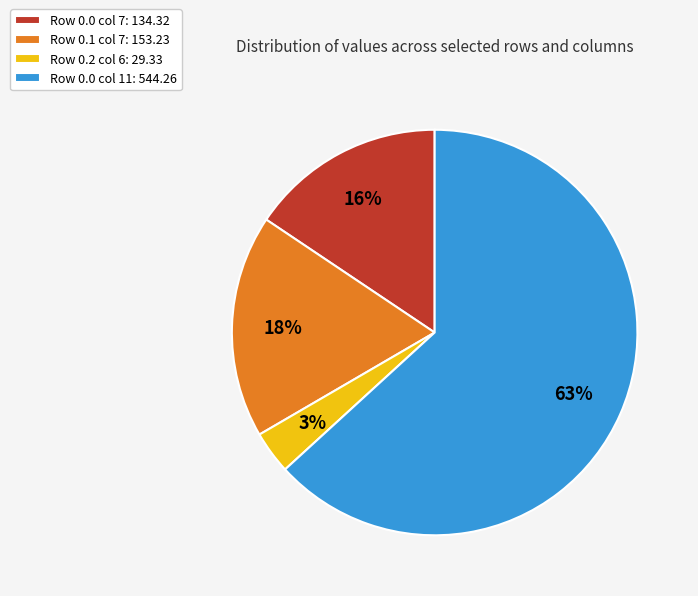

Count the number of slices in the pie.

4